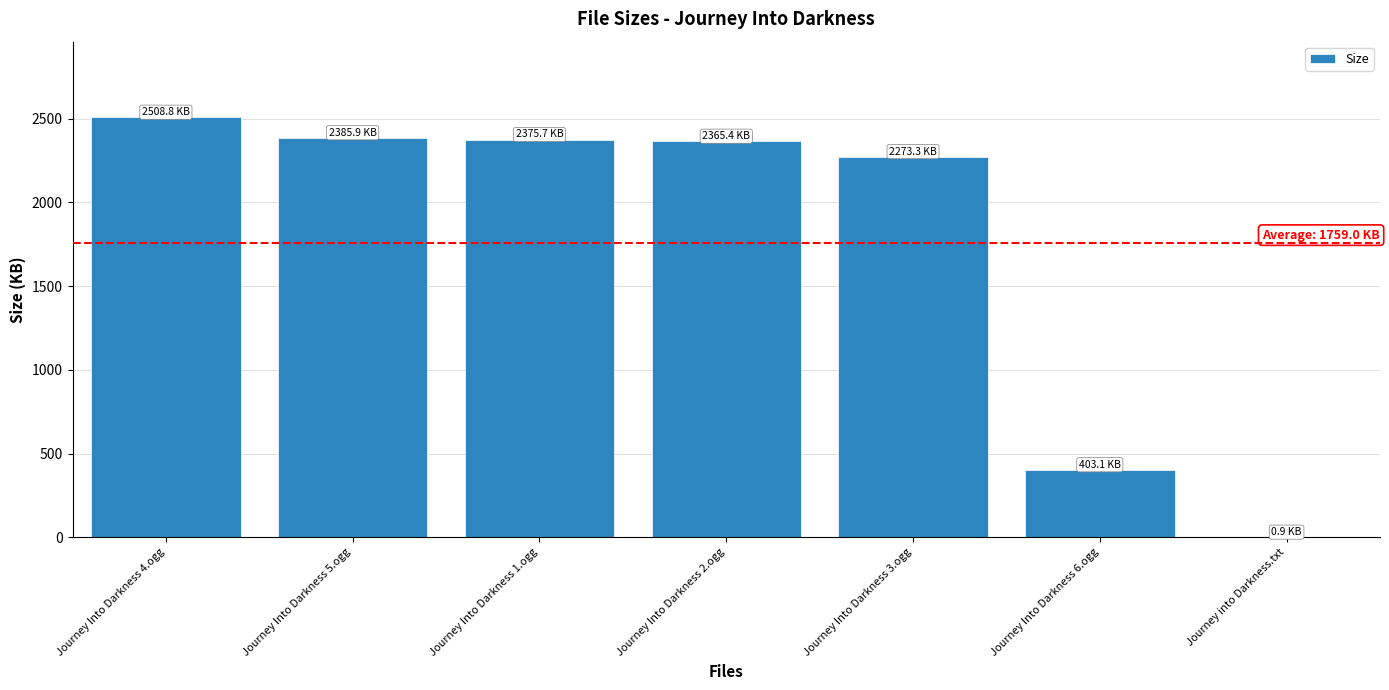

What is the maximum value shown in the chart?

2508.8